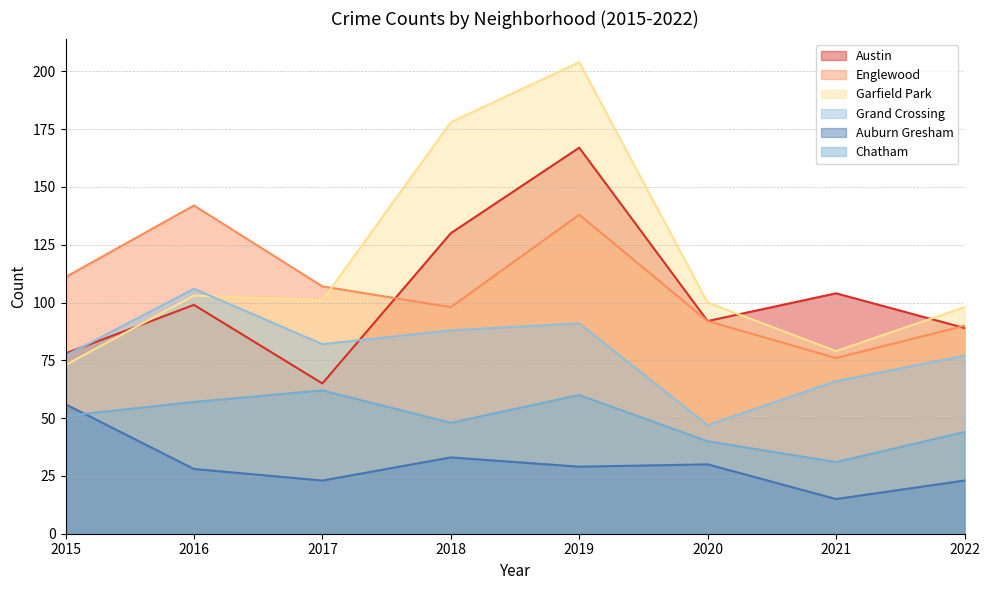

How many lines are shown in the chart?

6